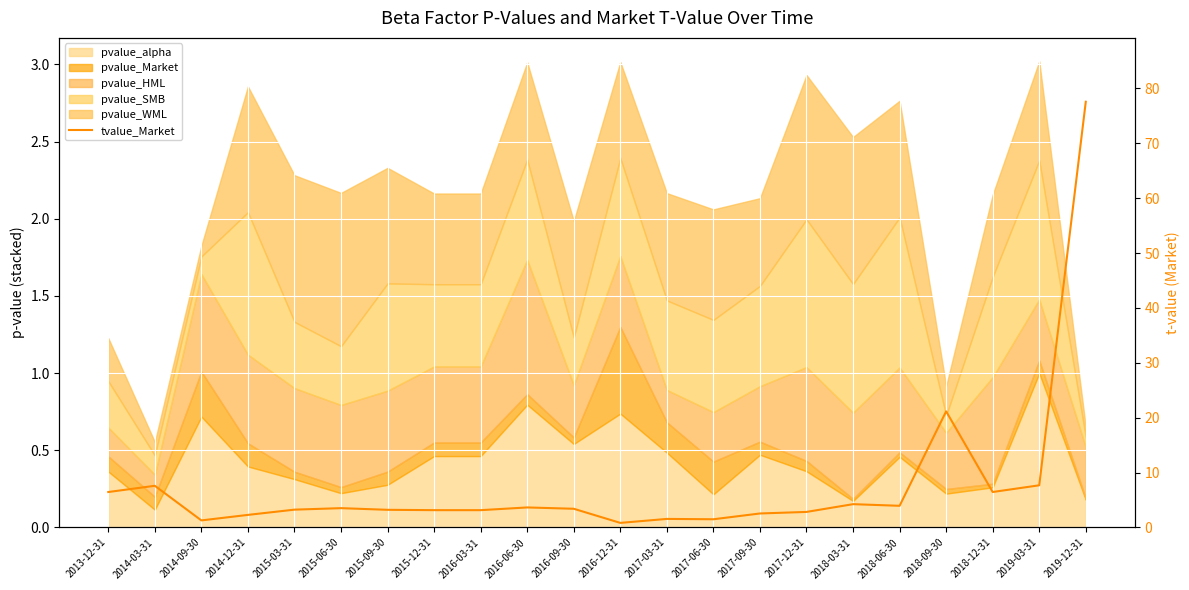

At which category does the chart reach its minimum across all series?

2016-12-31